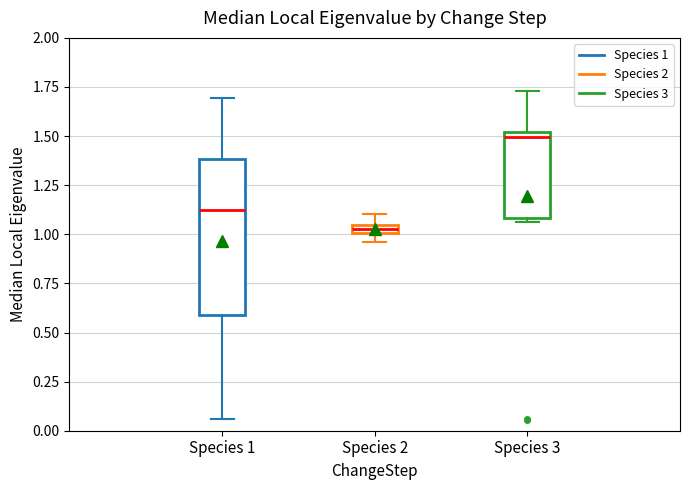

Comparing the boxes themselves (not the whiskers), which one is the tallest?

Species 1